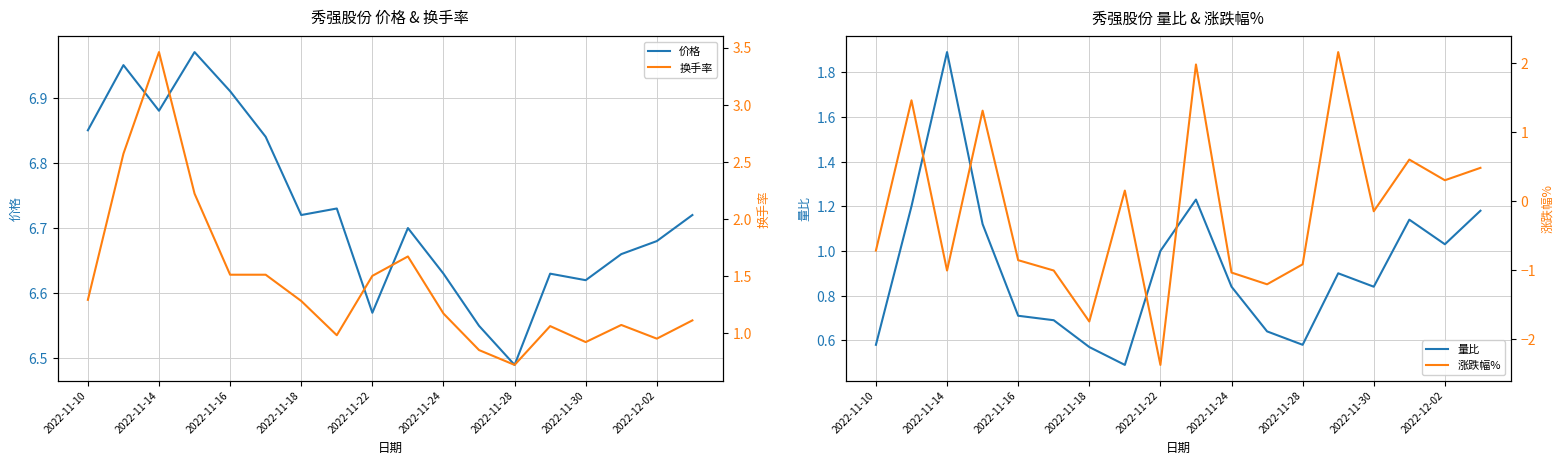

How many lines are shown in the chart?

4